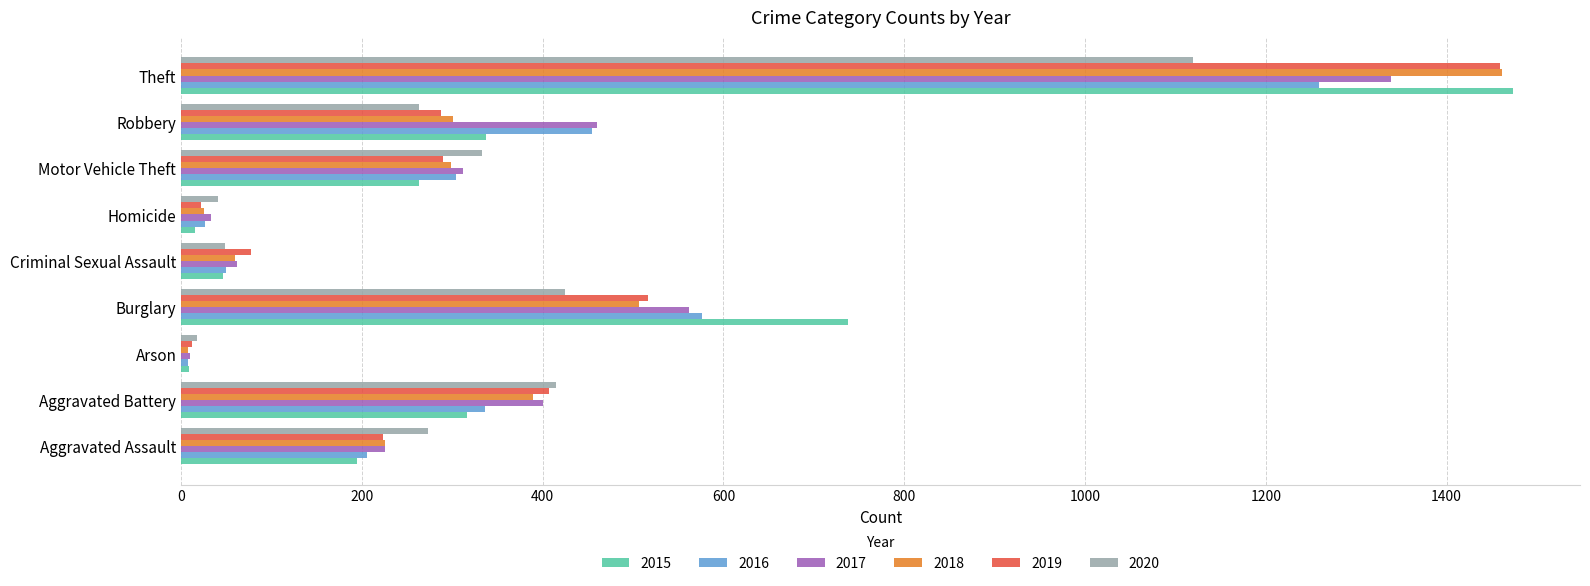

Which series has the largest range (max minus min)?

2015